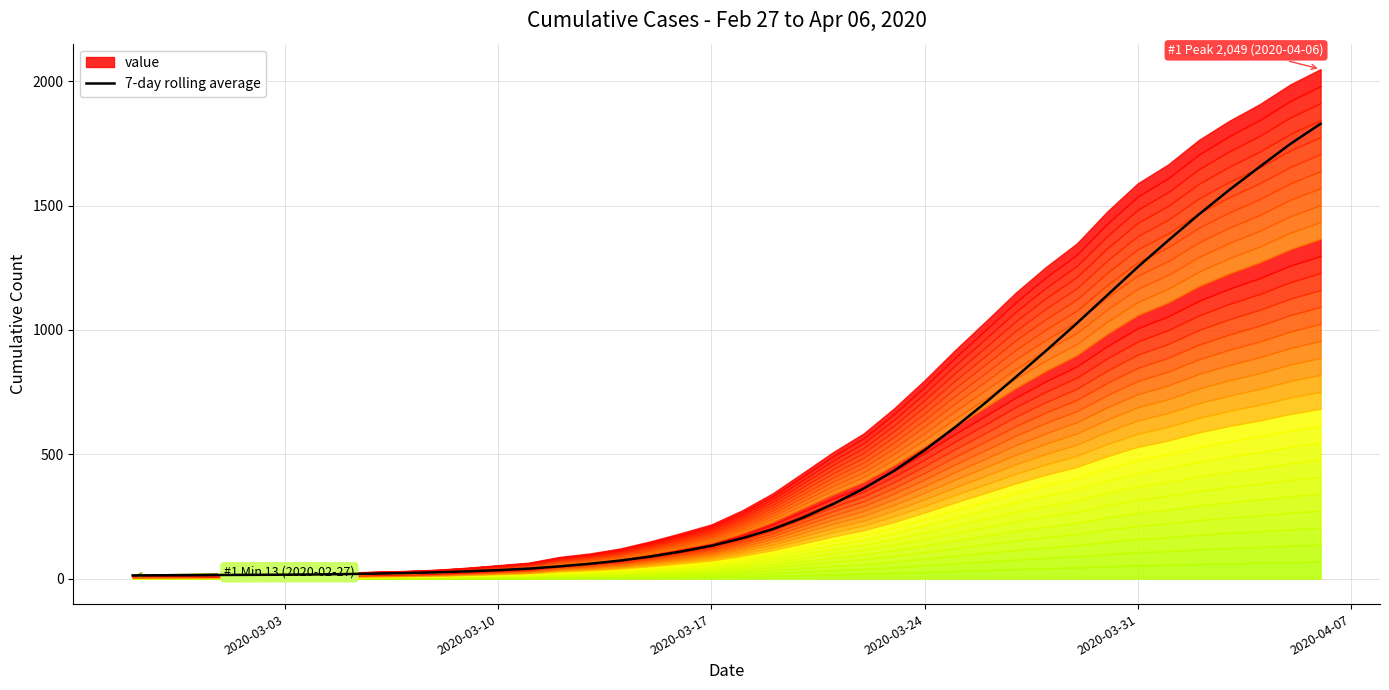

Does the chart display data point markers on the line(s)?

No